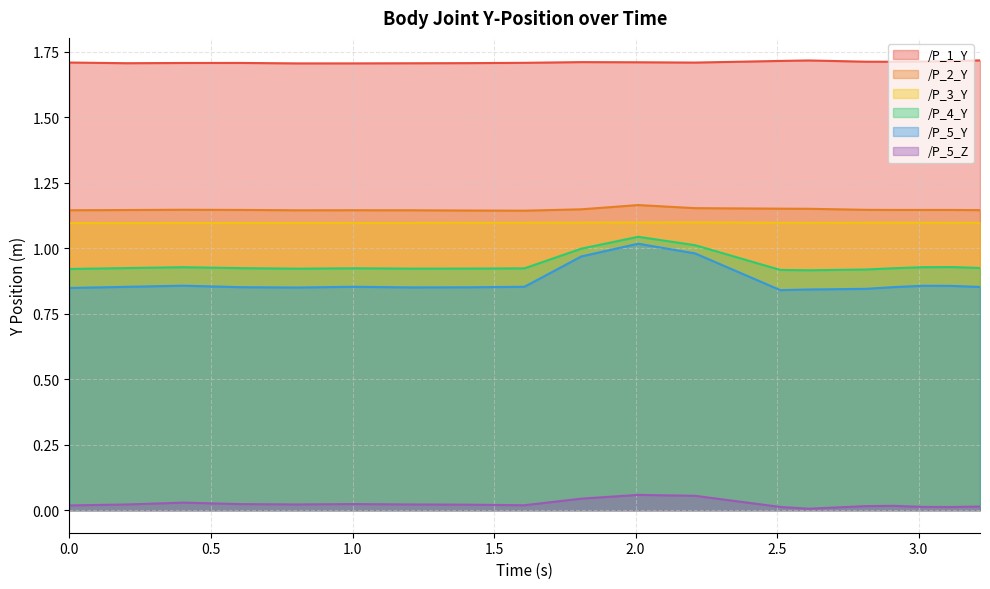

Which series has the largest total across all categories?

/P_1_Y